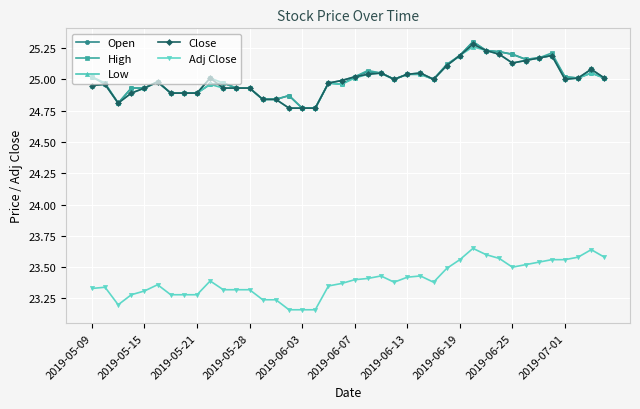

True or false: Low has more than 1 interior local peaks.

True